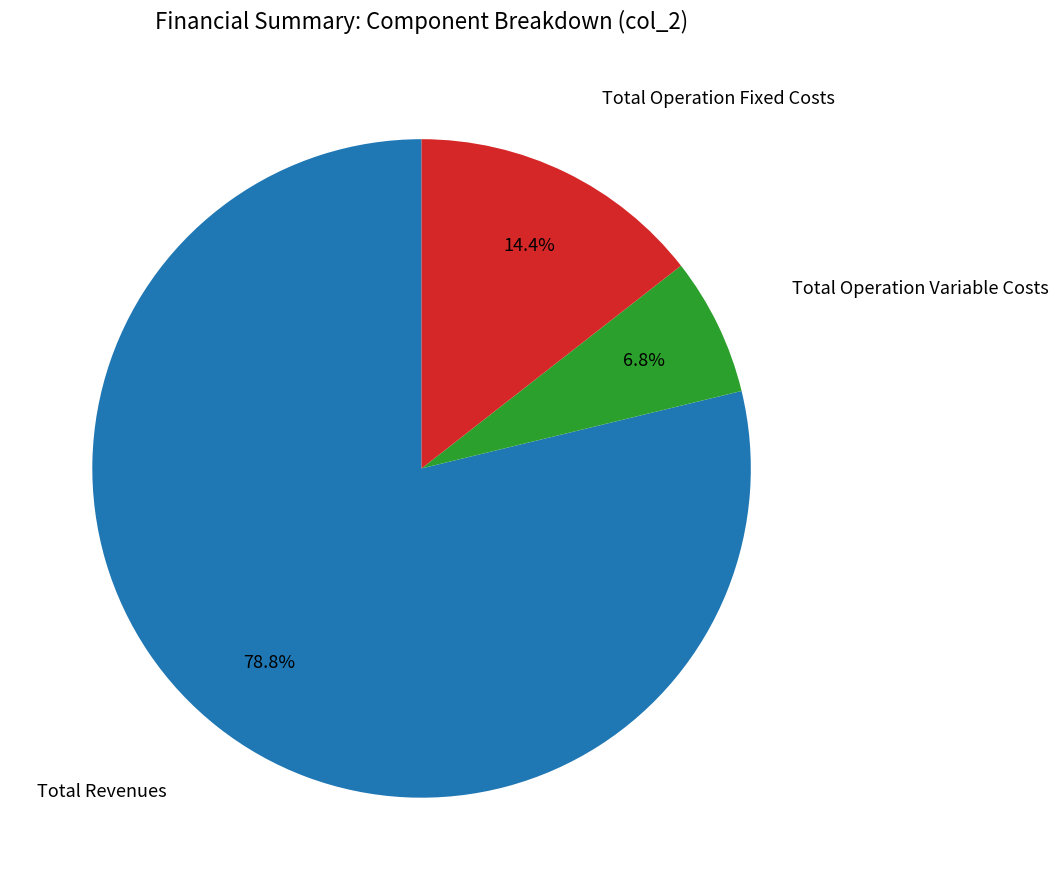

Does Total Operation Fixed Costs account for over 50% of the chart?

No